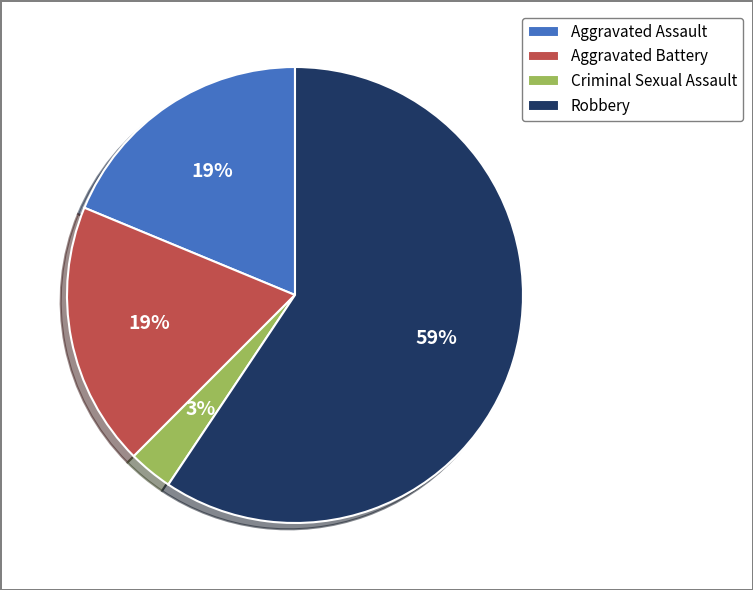

Approximately how many times larger is the value at Aggravated Battery compared to Aggravated Assault?

1.0